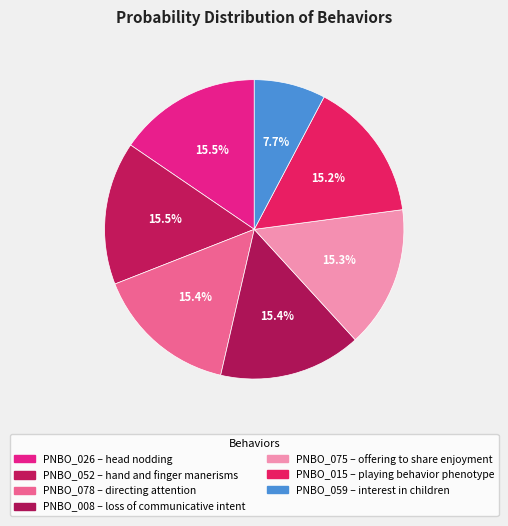

To the nearest percent, what is the average slice percentage?

14%